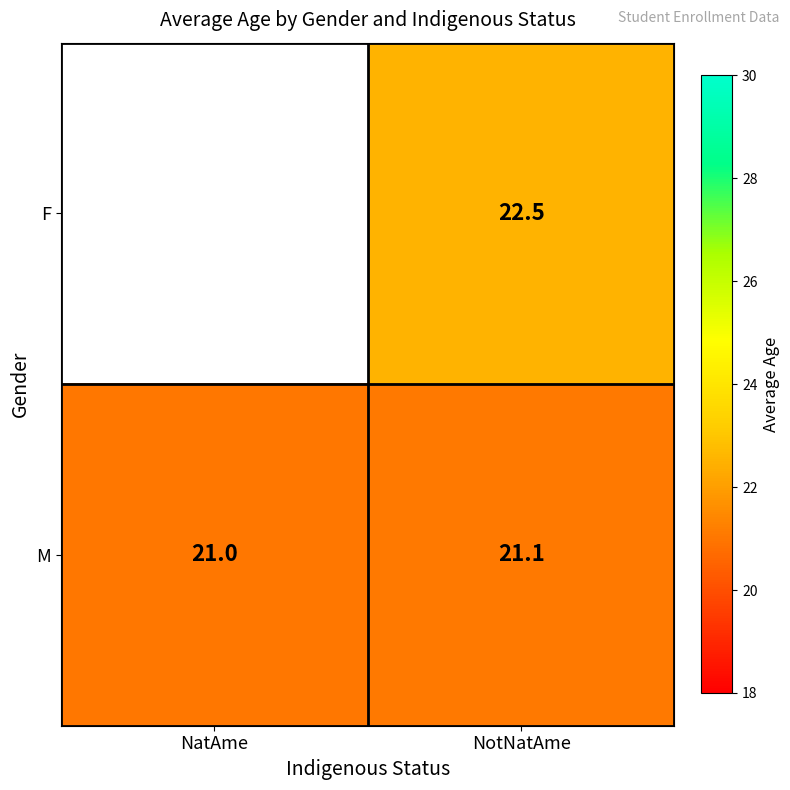

What is the sum of the M values at NatAme and NotNatAme?

42.1